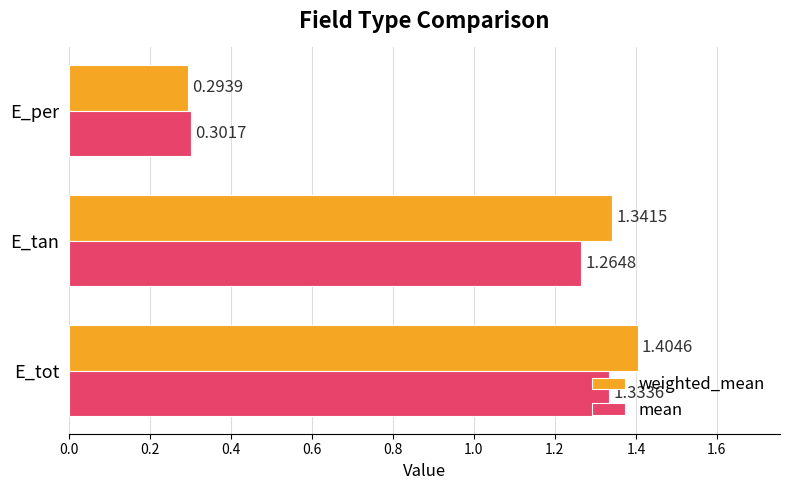

At which label is weighted_mean closest to 0?

E_per